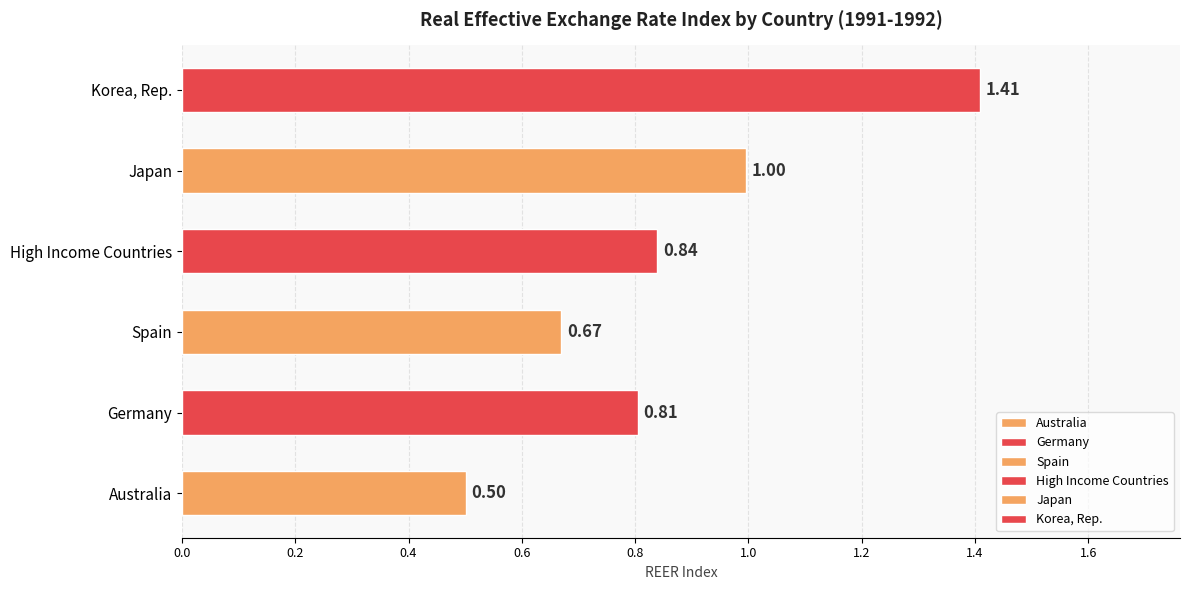

Count the number of data series in this chart.

6